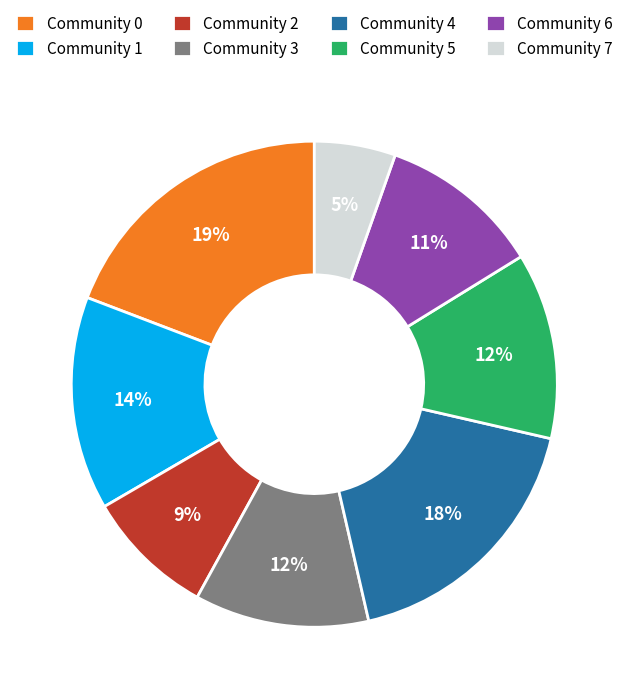

Count the number of slices in the pie.

8